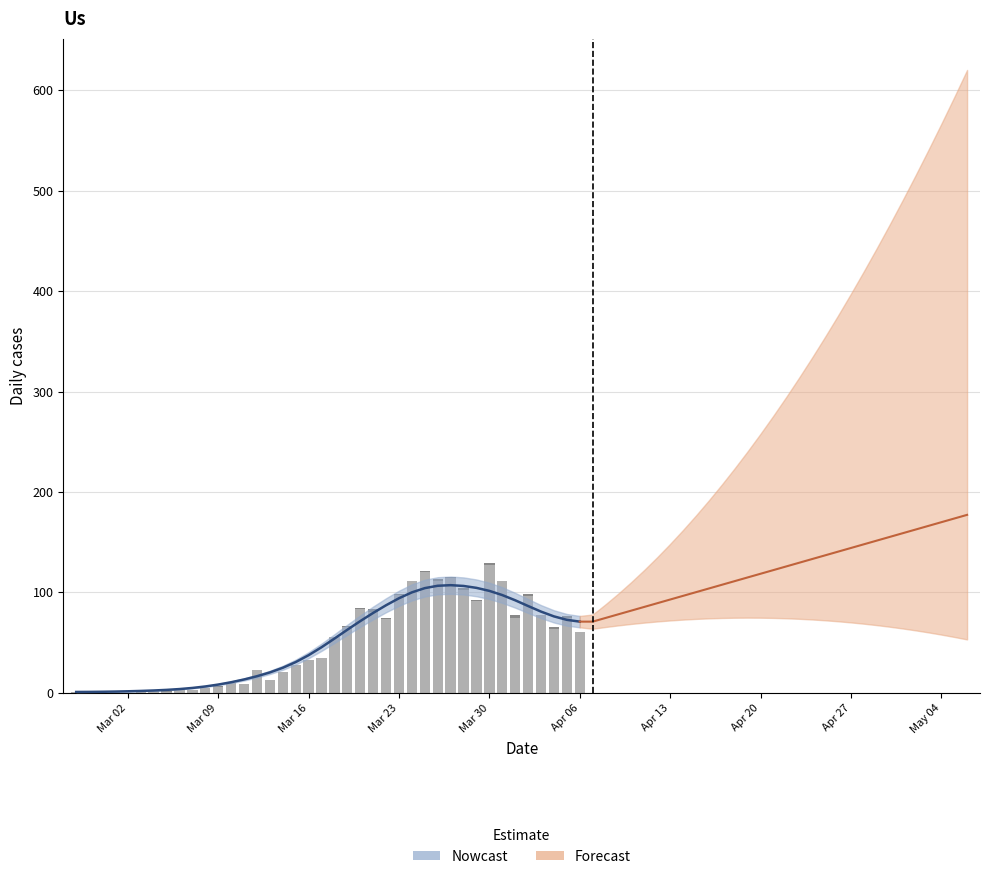

Does the chart contain stacked bars?

No